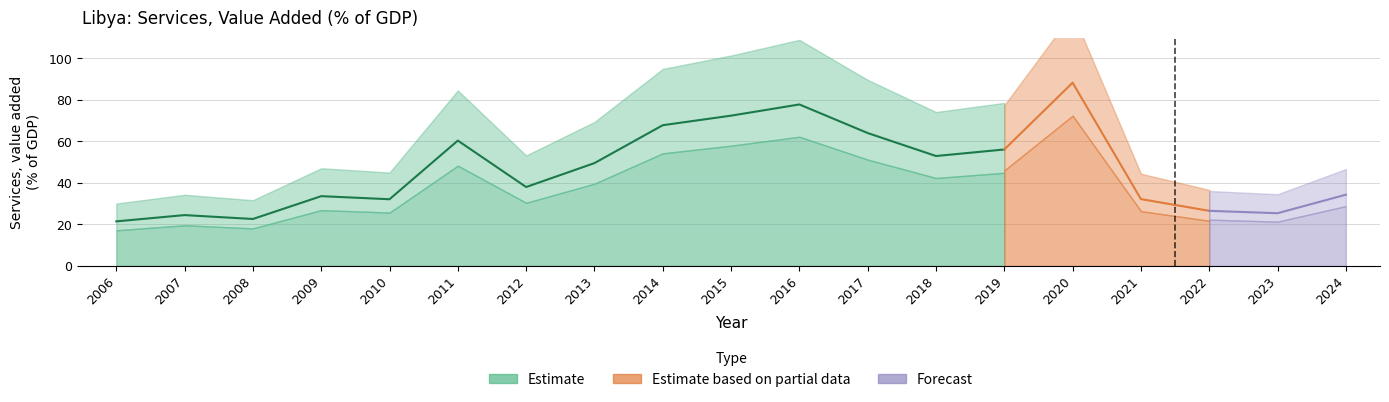

Rank the categories by value from highest to lowest.

2020, 2016, 2015, 2014, 2017, 2011, 2019, 2018, 2013, 2012, 2024, 2009, 2021, 2010, 2022, 2023, 2007, 2008, 2006